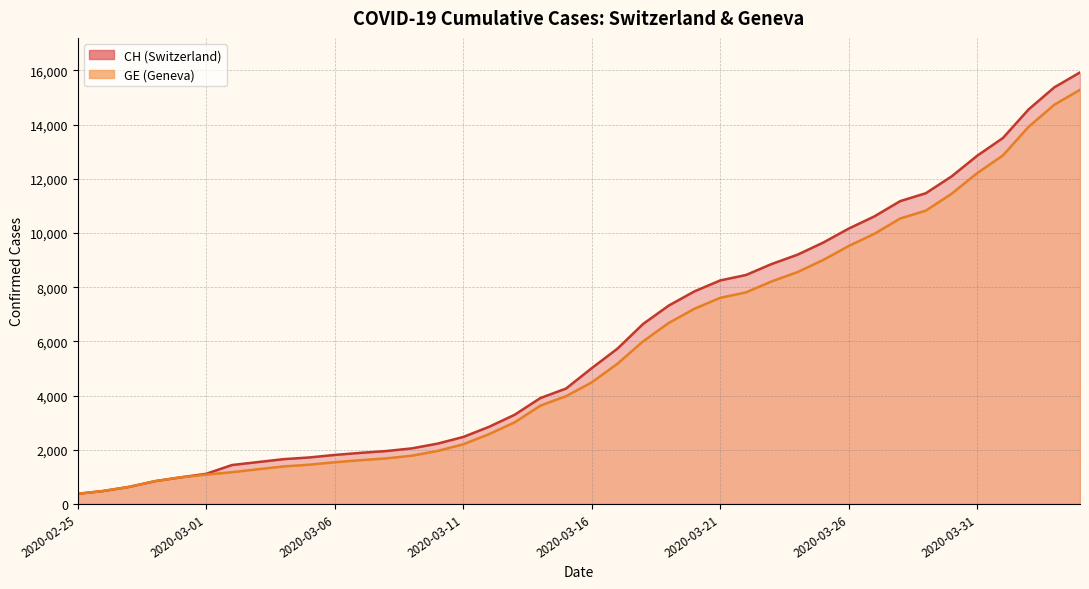

Where does the GE series first go above 4485?

2020-03-17